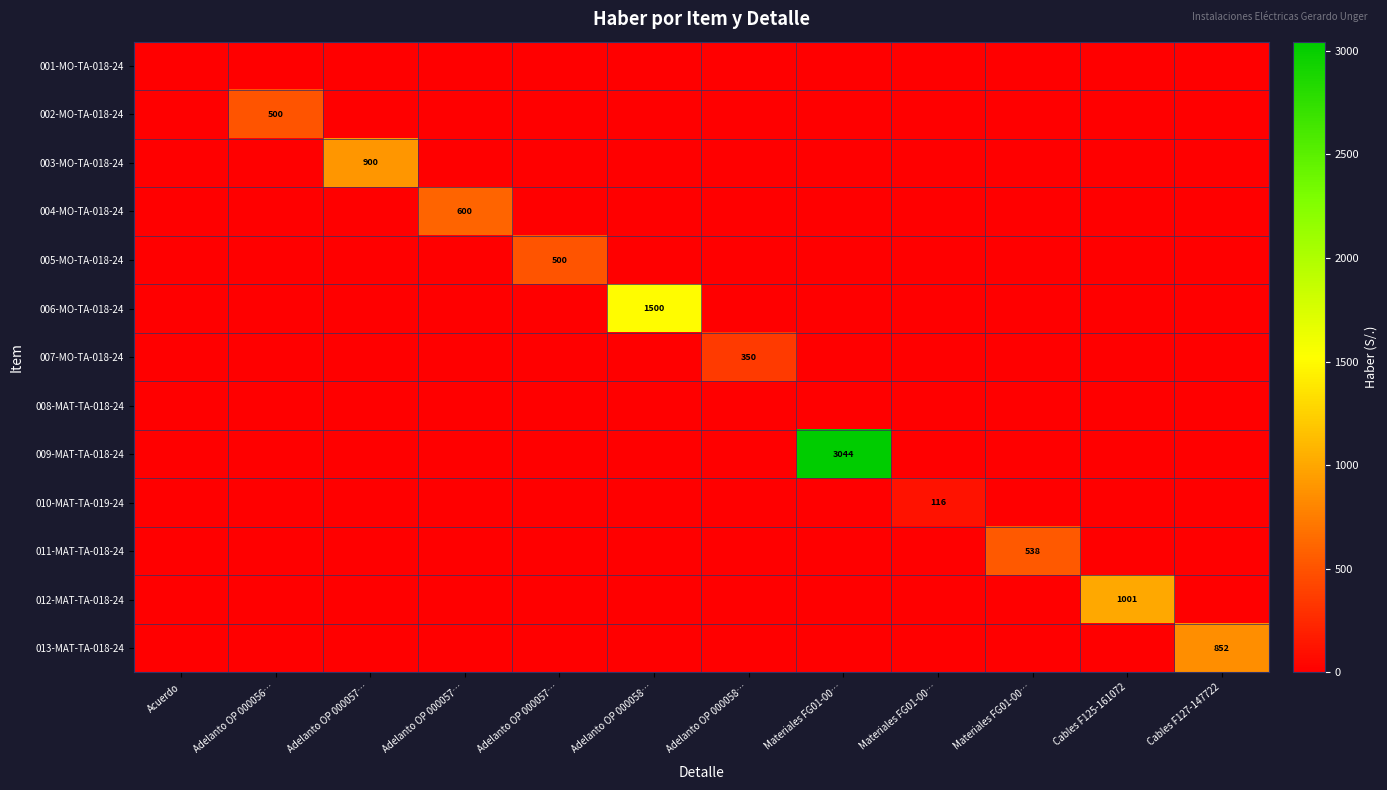

At which label does 004-MO-TA-018-24 reach its peak?

Adelanto OP 000057…